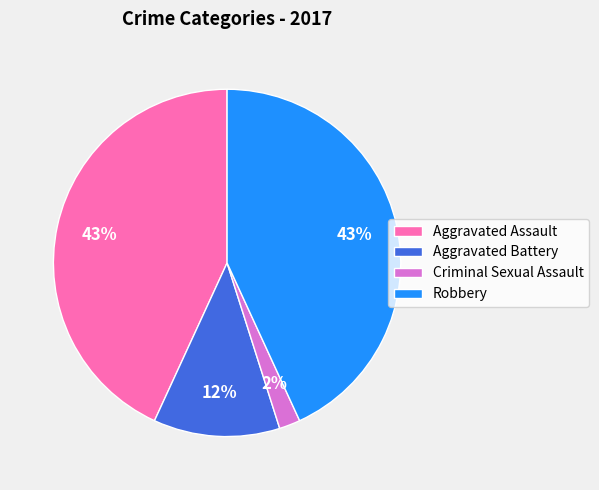

The Robbery slice represents 30% of the pie. True or false?

False